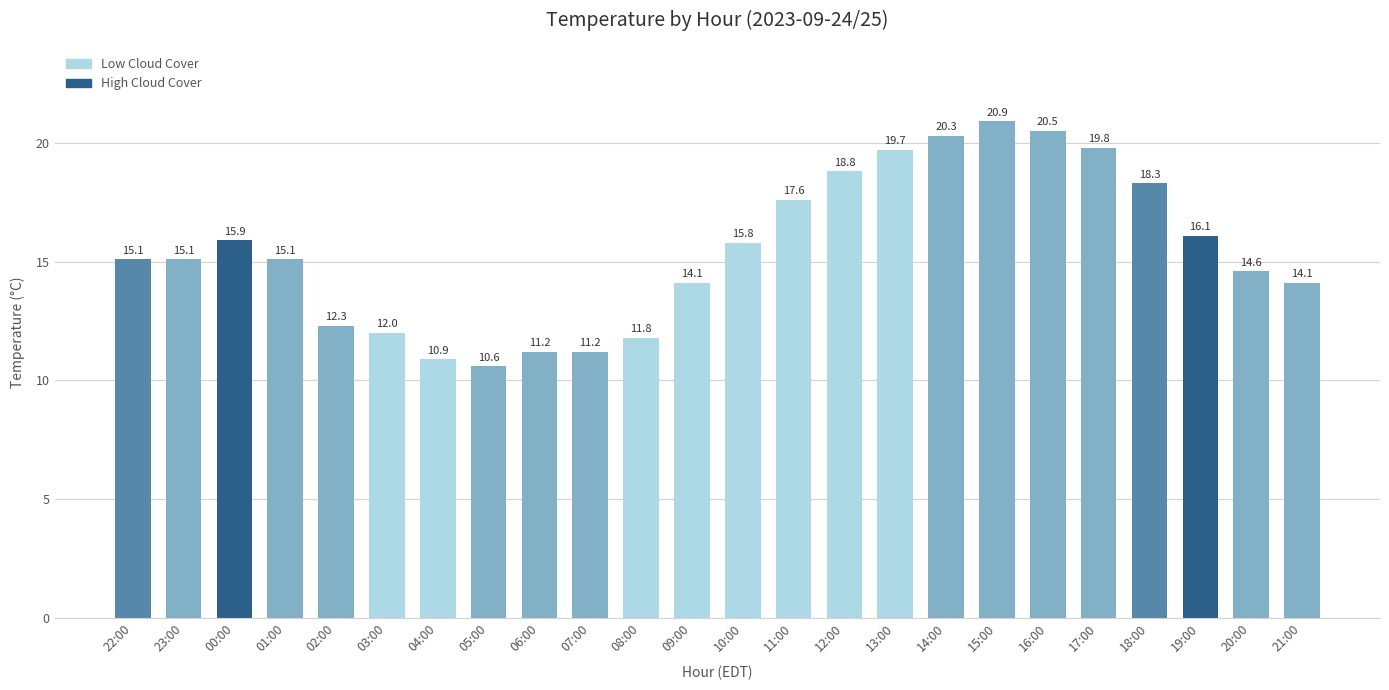

At which category does the chart reach its minimum across all series?

05:00